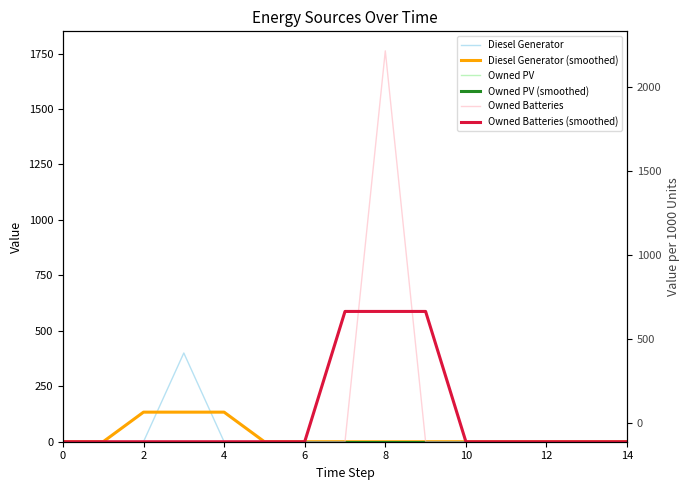

What is the greatest value displayed?

1762.0